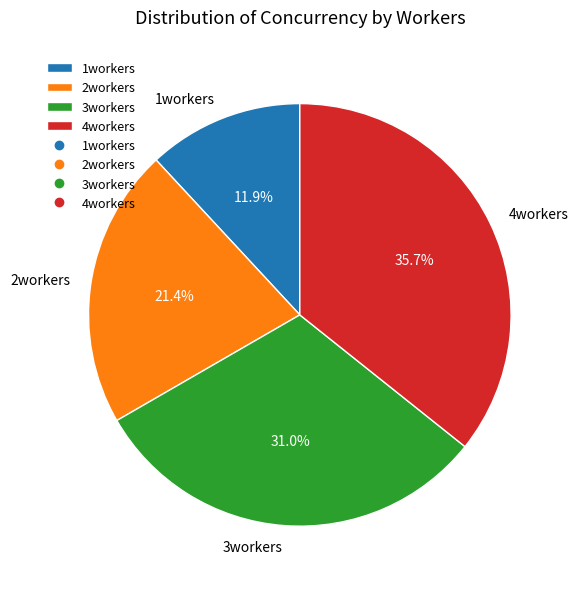

How many segments does this pie chart have?

4